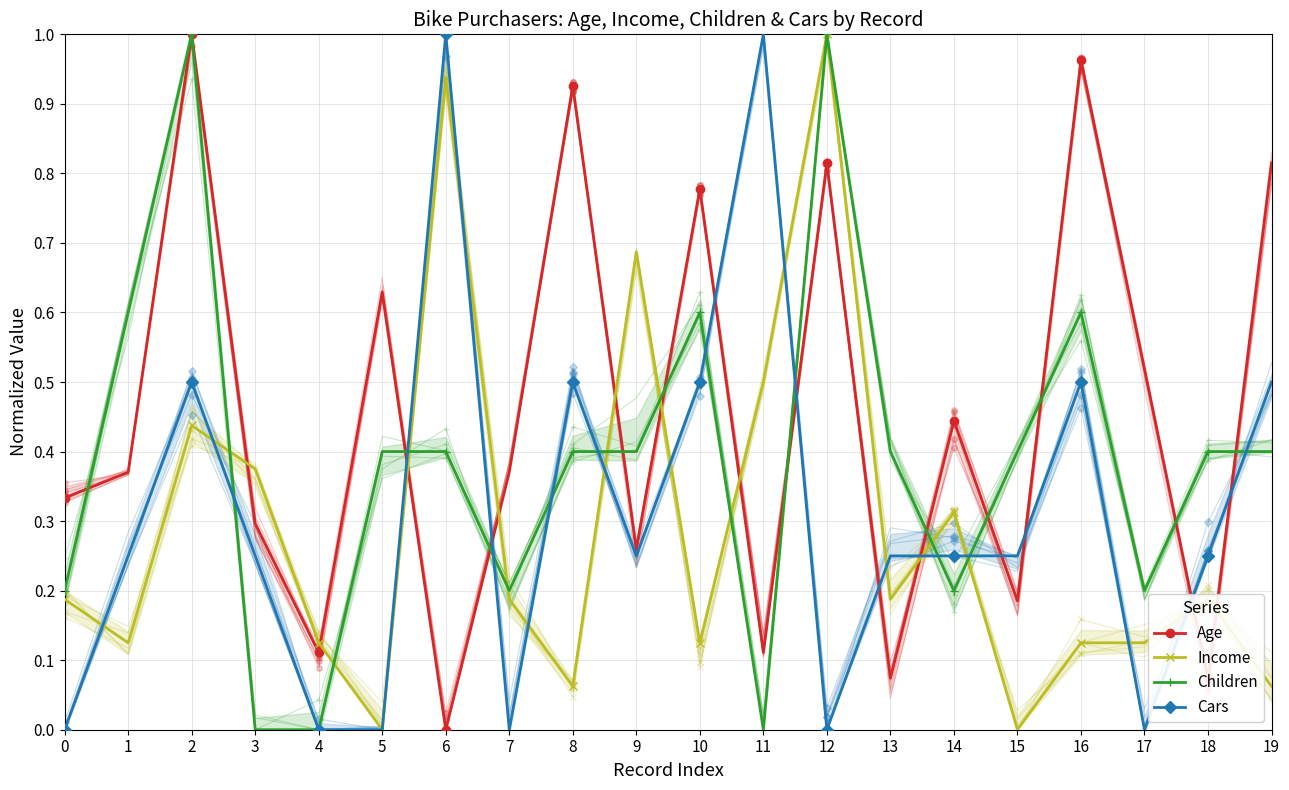

What is the approximate value of Income at 12?

1.0